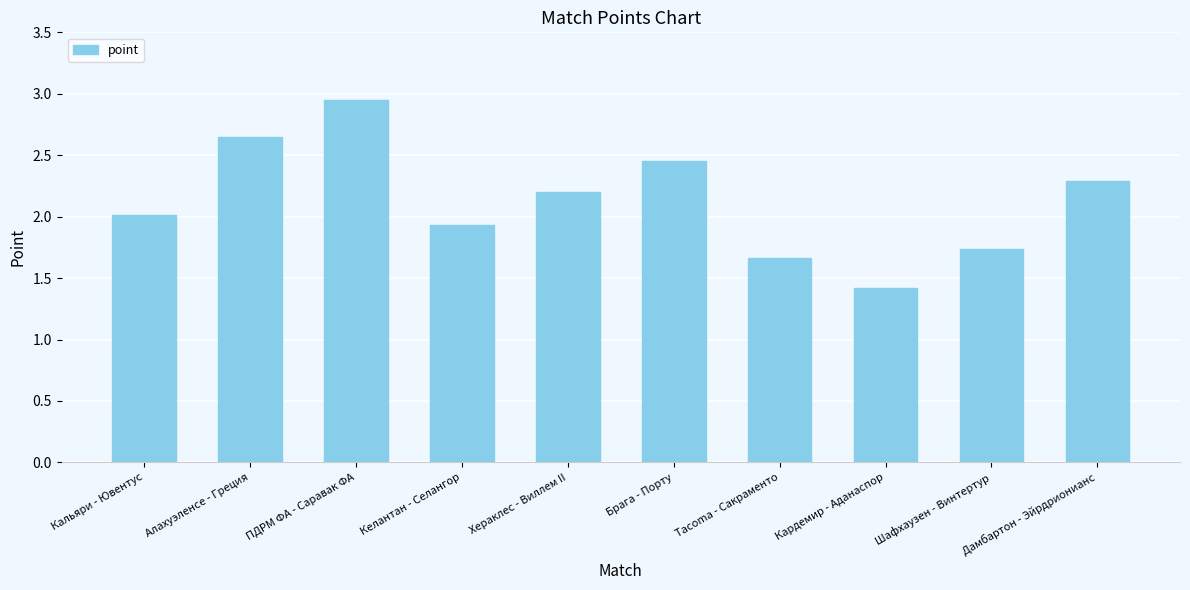

True or false: the data shows 0.5 at Келантан - Селангор.

False